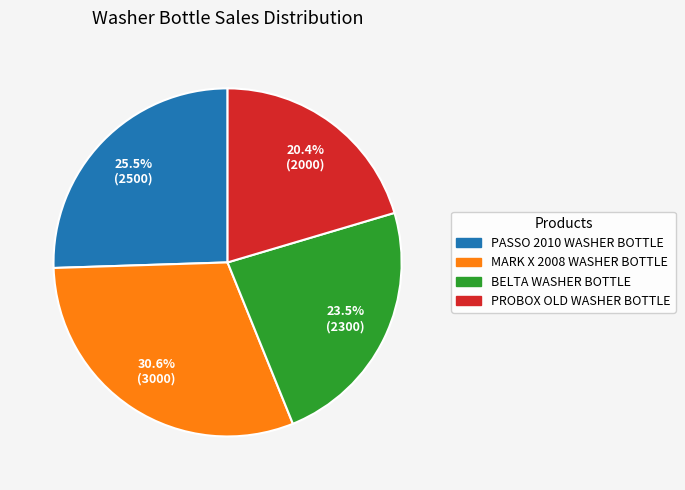

Rank the categories by value from highest to lowest.

MARK X 2008 WASHER BOTTLE, PASSO 2010 WASHER BOTTLE, BELTA WASHER BOTTLE, PROBOX OLD WASHER BOTTLE